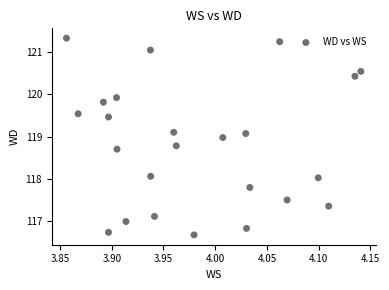

List the coordinates of all points as (X, Y) pairs, reading left to right.

(3.9, 121.3)  (3.9, 119.5)  (3.9, 119.8)  (3.9, 116.7)  (3.9, 119.5)  (3.9, 119.9)  (3.9, 118.7)  (3.9, 117.0)  (3.9, 121.0)  (3.9, 118.1)  (3.9, 117.1)  (4.0, 119.1)  (4.0, 118.8)  (4.0, 116.7)  (4.0, 119.0)  (4.0, 119.1)  (4.0, 116.8)  (4.0, 117.8)  (4.1, 121.2)  (4.1, 117.5)  (4.1, 118.0)  (4.1, 117.4)  (4.1, 120.4)  (4.1, 120.5)